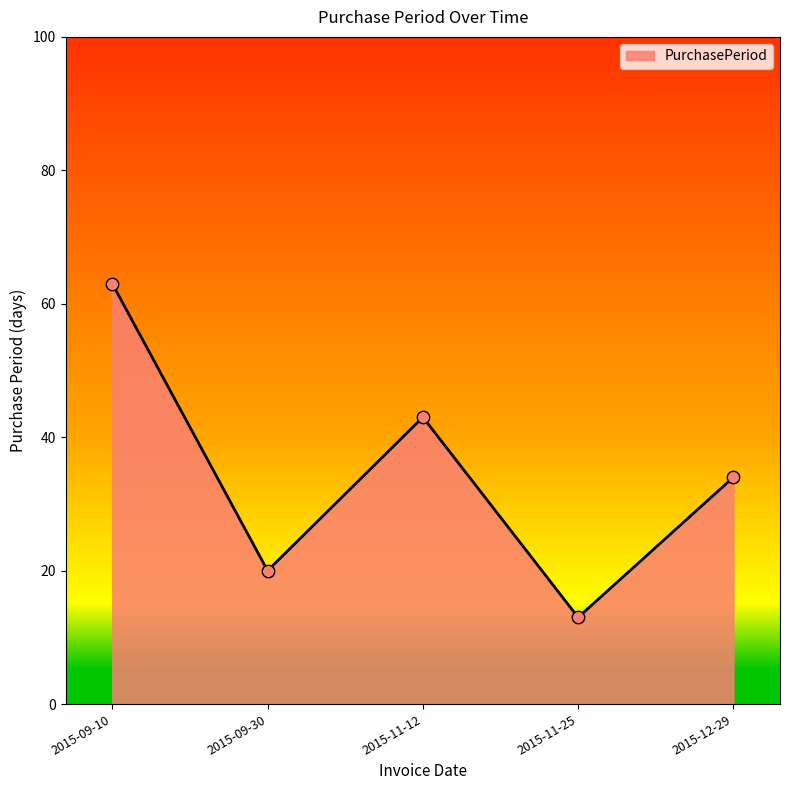

Approximately how many times larger is the value at 2015-09-30 compared to 2015-11-12?

0.5